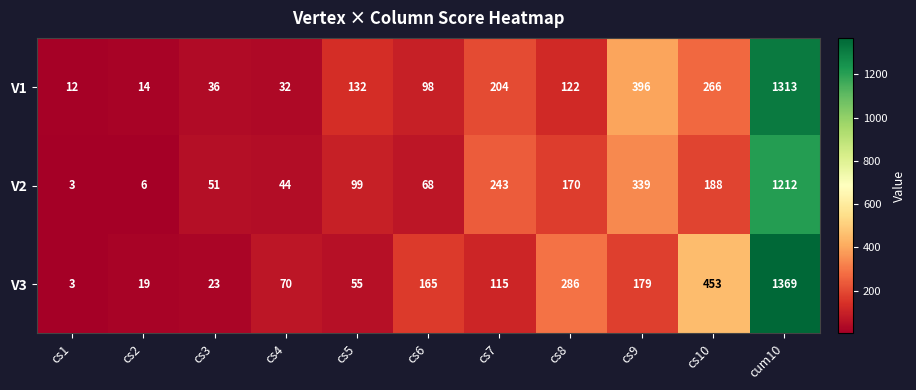

What is the sum of the V3 values at cs3 and cum10?

1392